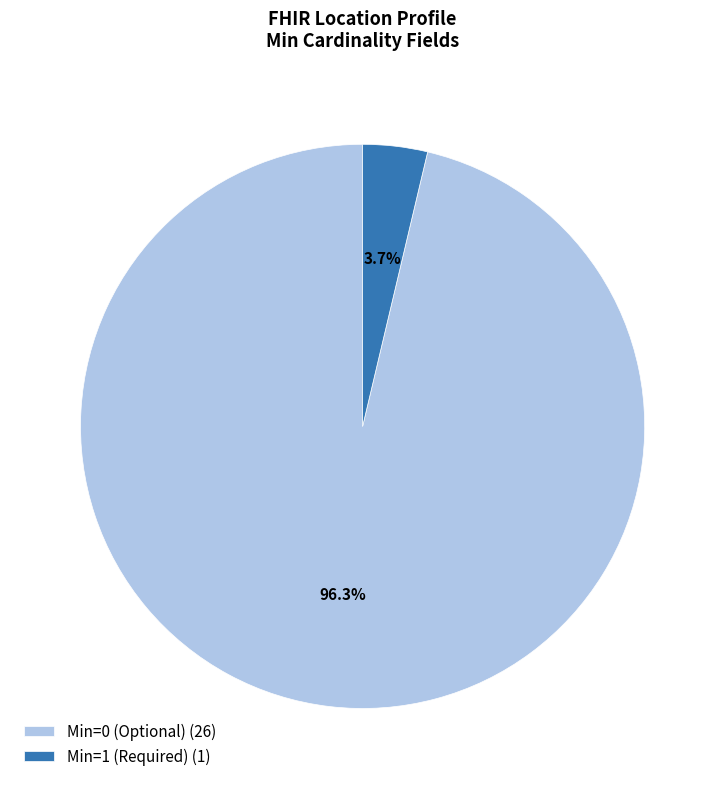

How many slices are in this pie chart?

2